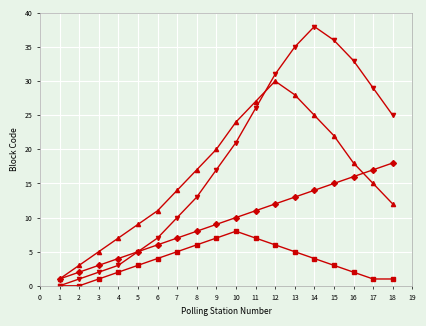

Which category has the highest value across all series?

14